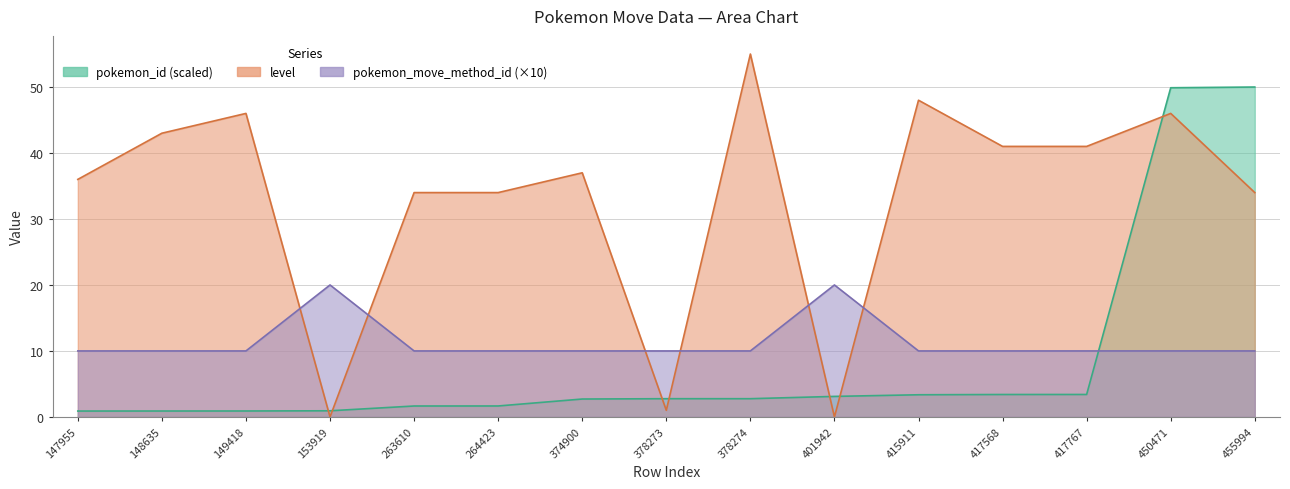

True or false: level has more than 2 points higher than both neighbors.

True